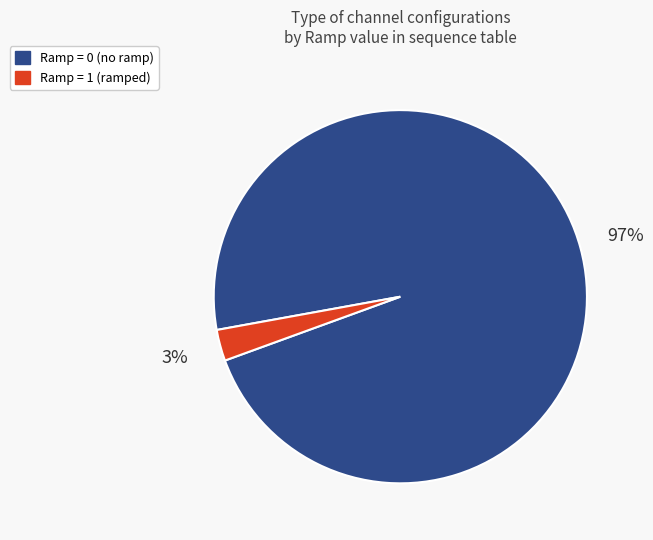

To the nearest percent, what is the combined percentage of Ramp = 1 (ramped) and Ramp = 0 (no ramp)?

100%